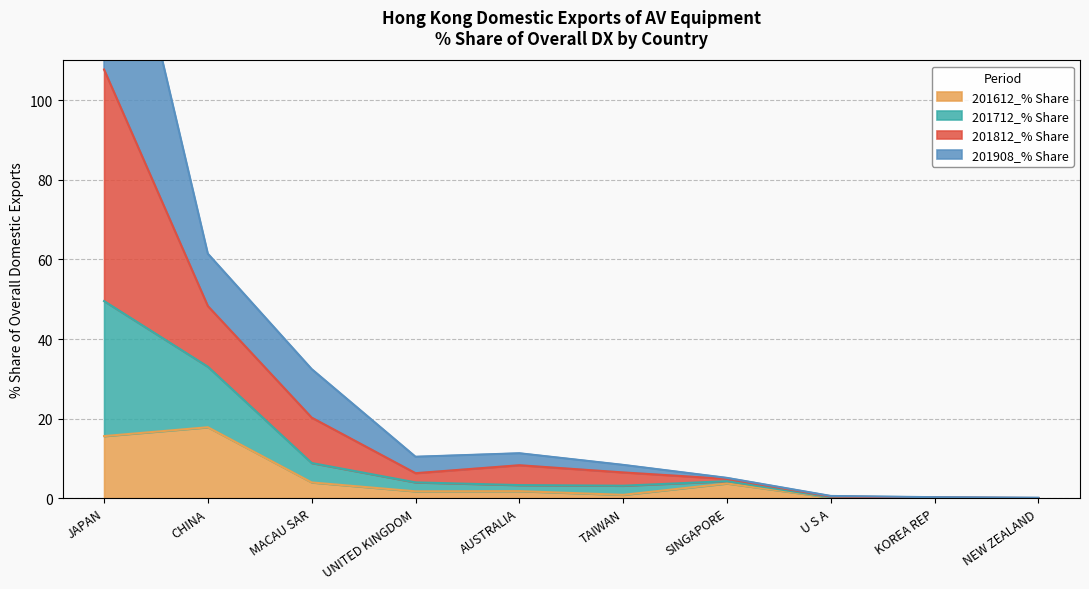

Where is the first local minimum for 201812_% Share?

UNITED KINGDOM